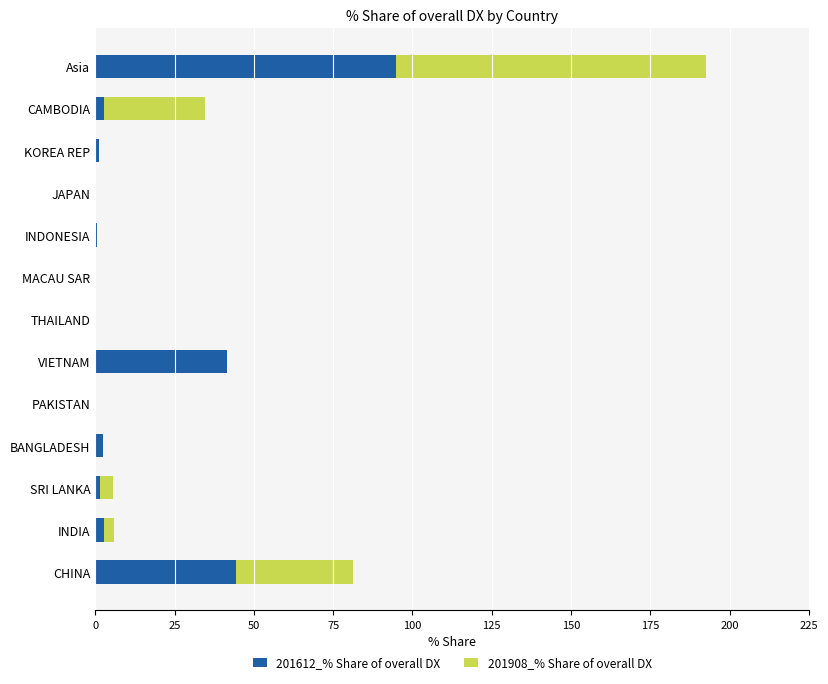

At which category is the sum across all series the highest?

Asia